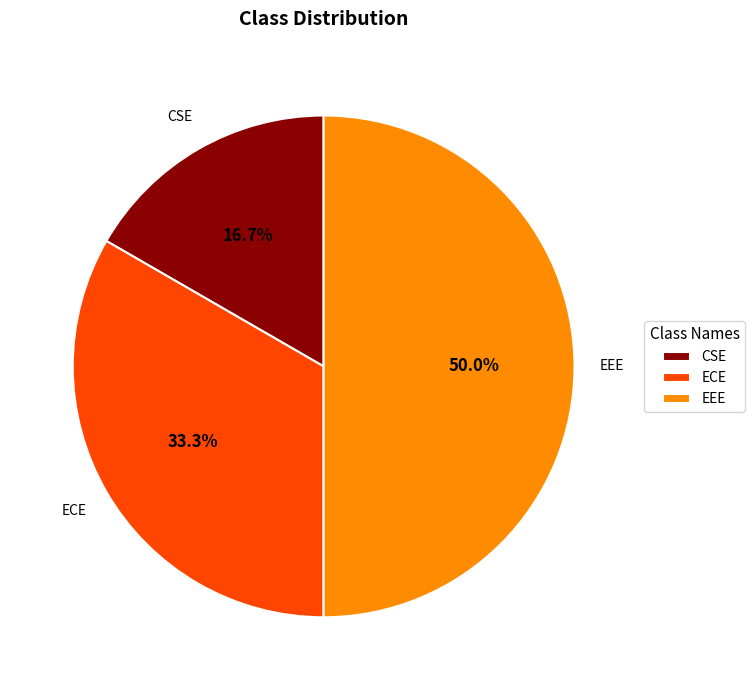

Which category has the smallest portion of the pie?

CSE